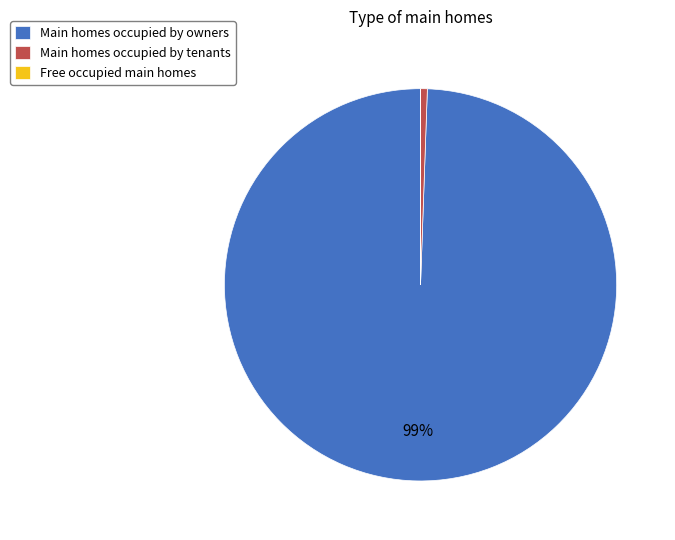

True or false: Main homes occupied by tenants accounts for 1% of the total.

True